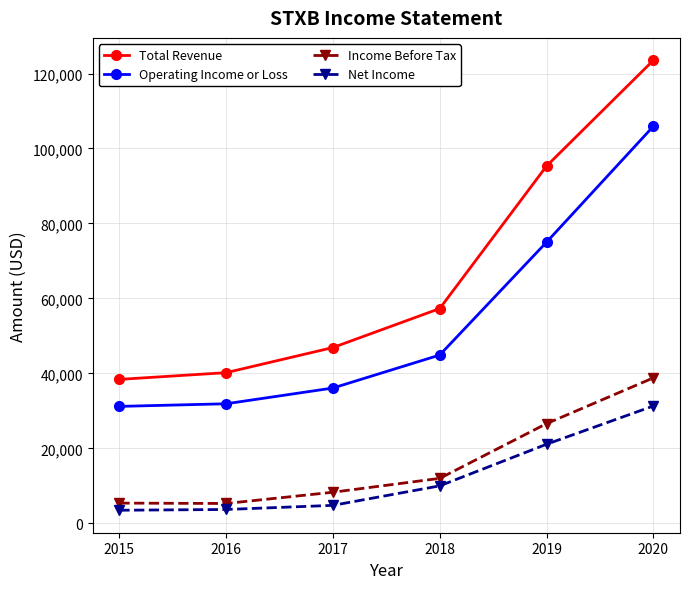

Which series changed the most between 2017 and 2019?

Total Revenue